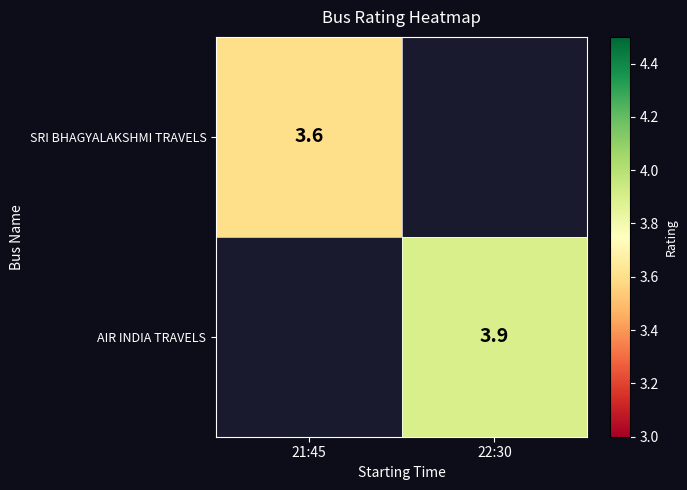

At how many categories does at least one series exceed 0?

2